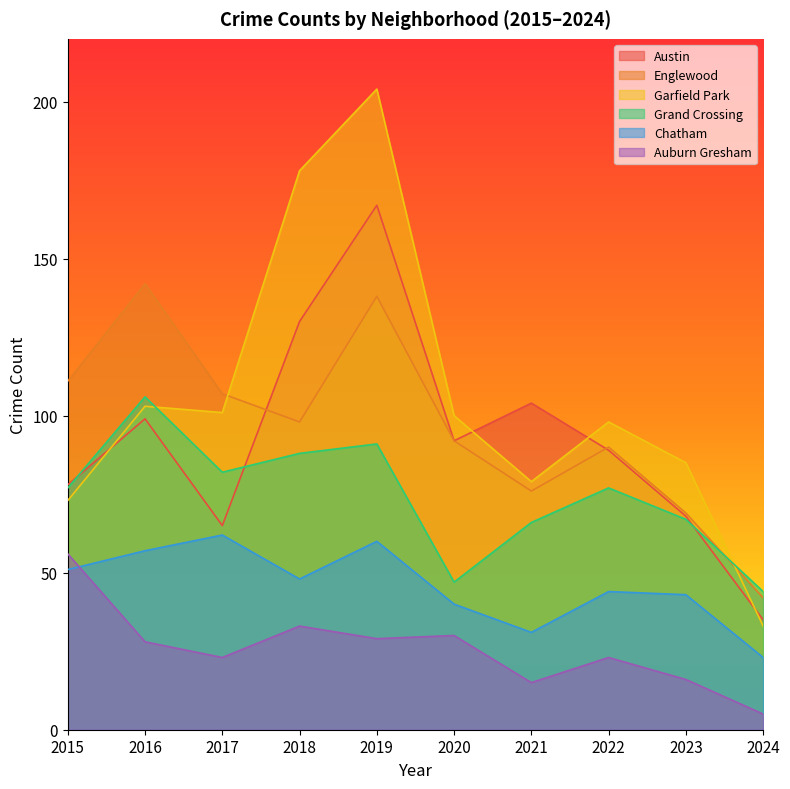

Reading left to right, list all the values displayed in this chart.

Austin: 2015=78	2016=99	2017=65	2018=130	2019=167	2020=92	2021=104	2022=89	2023=68	2024=35
Englewood: 2015=111	2016=142	2017=107	2018=98	2019=138	2020=92	2021=76	2022=90	2023=69	2024=42
Garfield Park: 2015=73	2016=103	2017=101	2018=178	2019=204	2020=100	2021=79	2022=98	2023=85	2024=33
Grand Crossing: 2015=77	2016=106	2017=82	2018=88	2019=91	2020=47	2021=66	2022=77	2023=67	2024=44
Chatham: 2015=51	2016=57	2017=62	2018=48	2019=60	2020=40	2021=31	2022=44	2023=43	2024=23
Auburn Gresham: 2015=56	2016=28	2017=23	2018=33	2019=29	2020=30	2021=15	2022=23	2023=16	2024=5